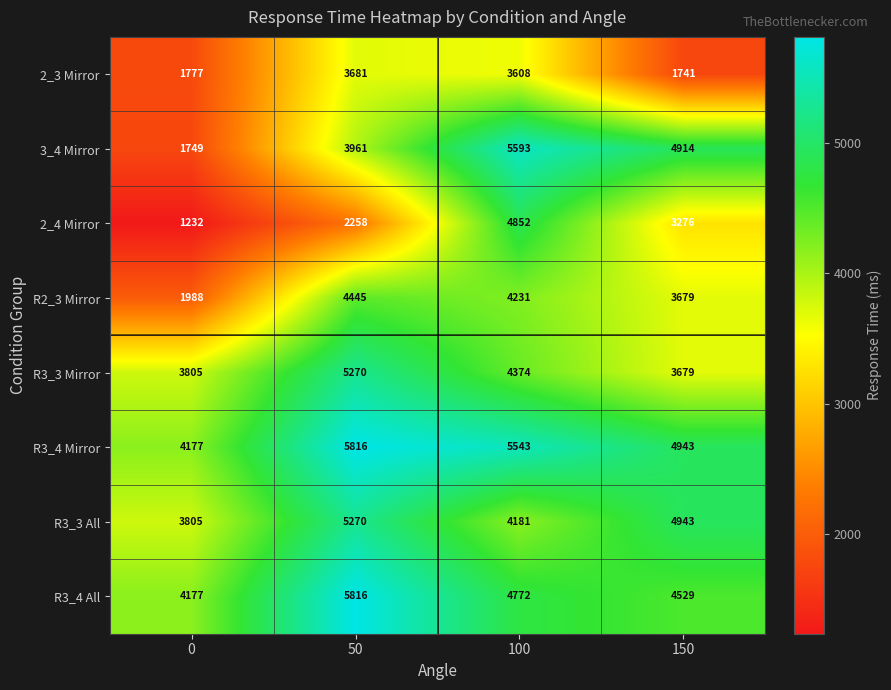

Rank the categories by R3_4 Mirror value from highest to lowest.

50, 100, 150, 0